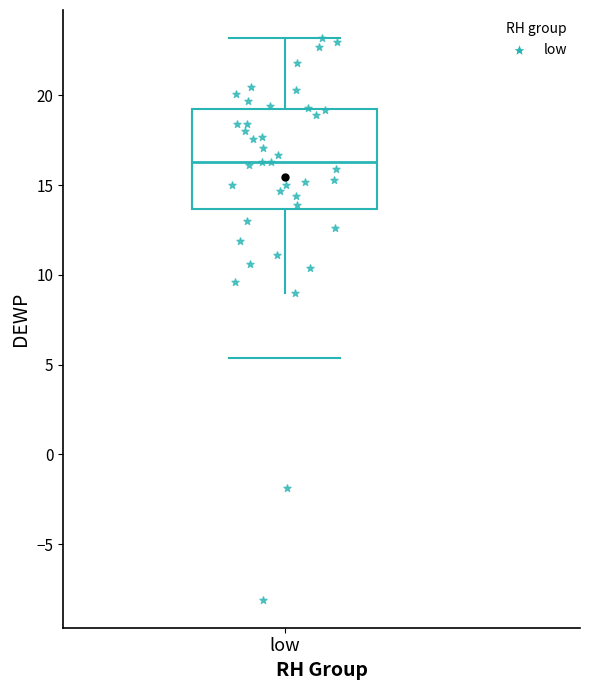

What Y value in the scatter plot is closest to 7?

9.0